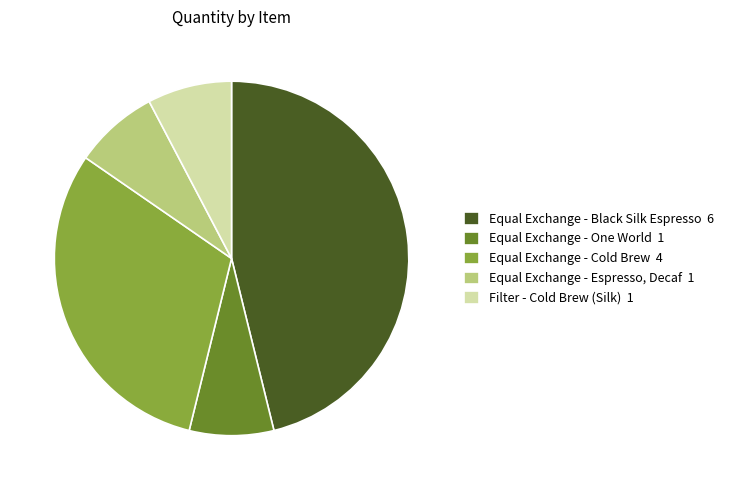

Does Filter - Cold Brew (Silk) account for over 50% of the chart?

No